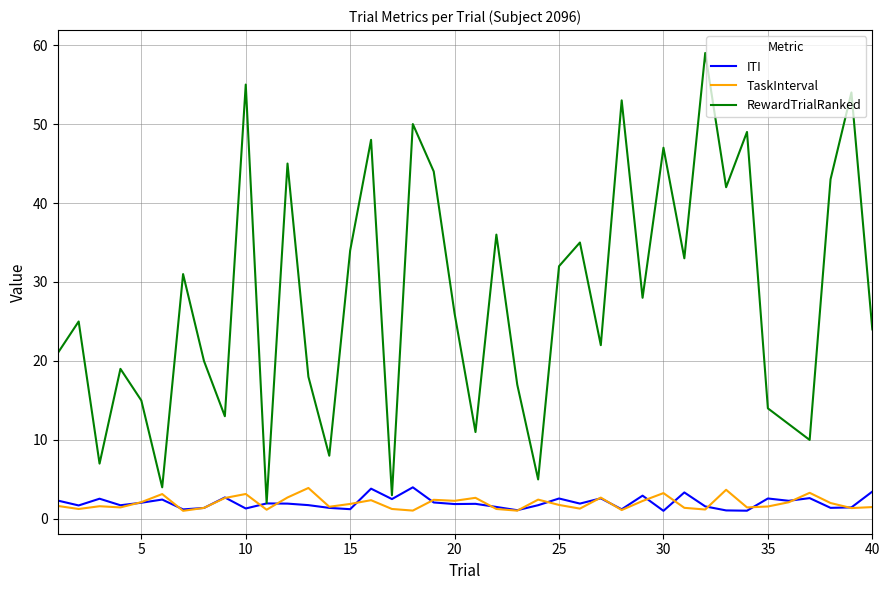

Which series has the largest total across all categories?

RewardTrialRanked